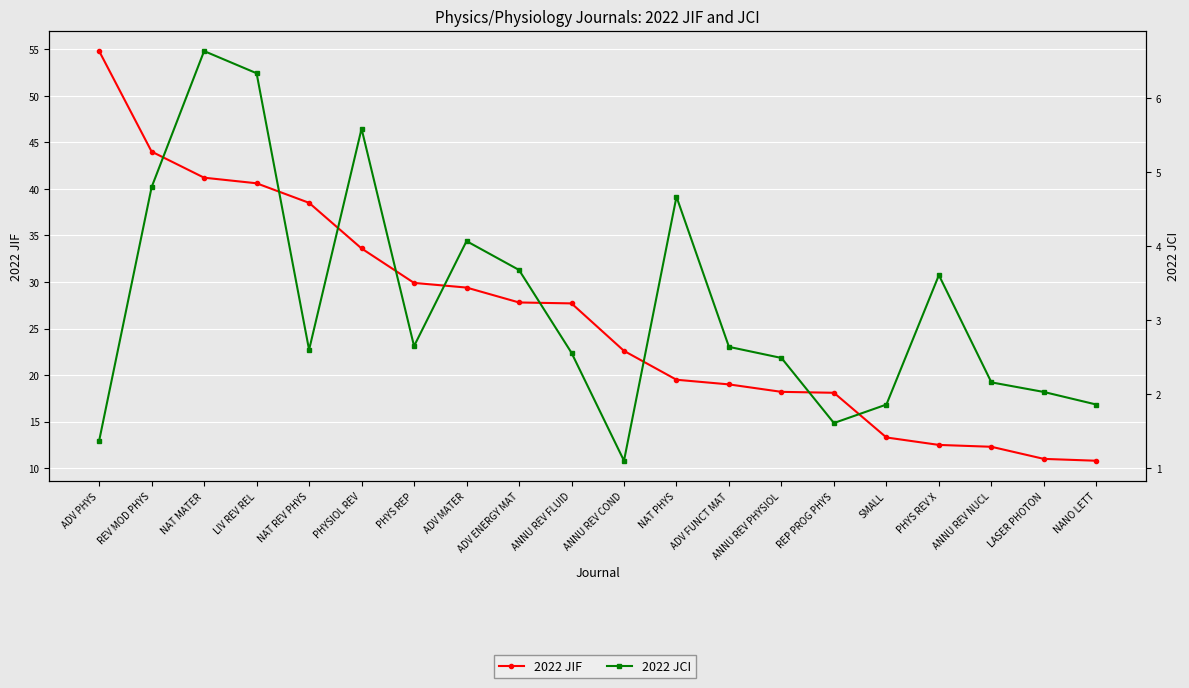

What is the label of the 5th point from the left?

NAT REV PHYS